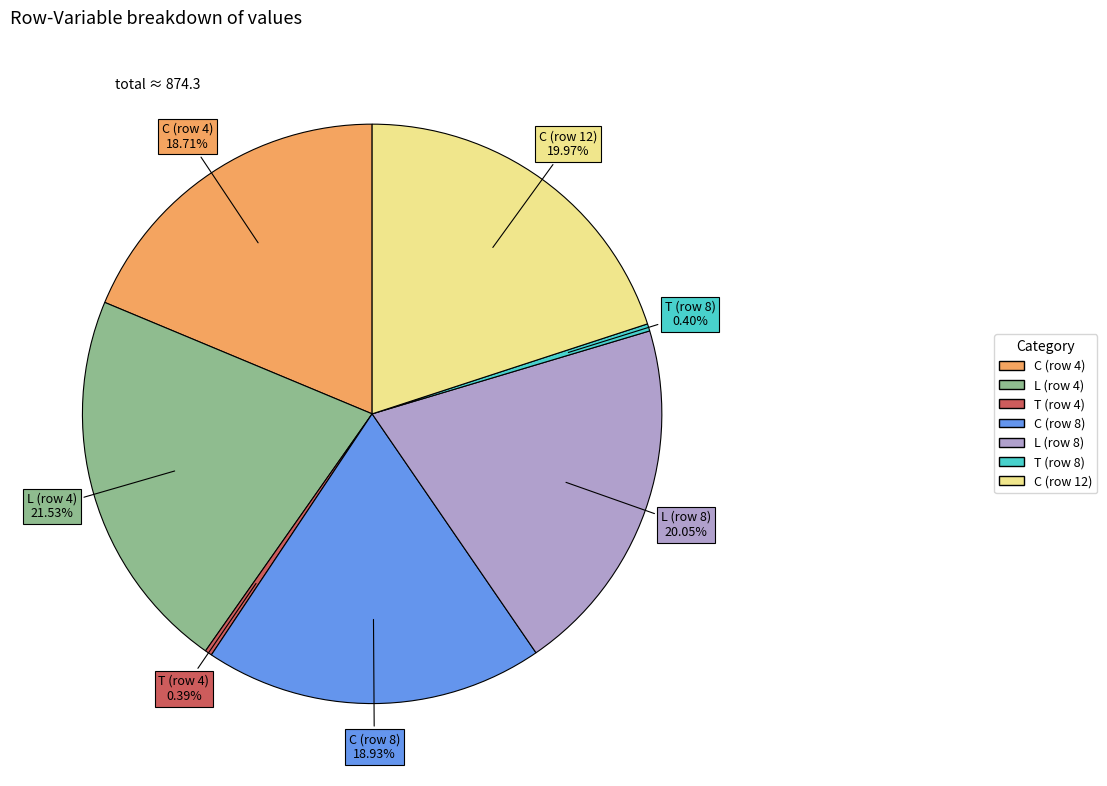

Is there any slice that represents more than half of the pie?

No